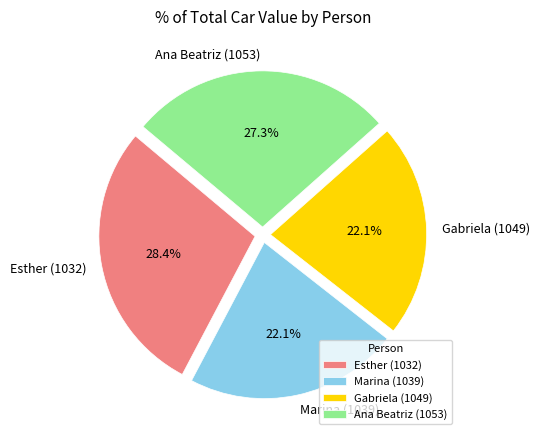

The Esther (1032) slice represents 28% of the pie. True or false?

True